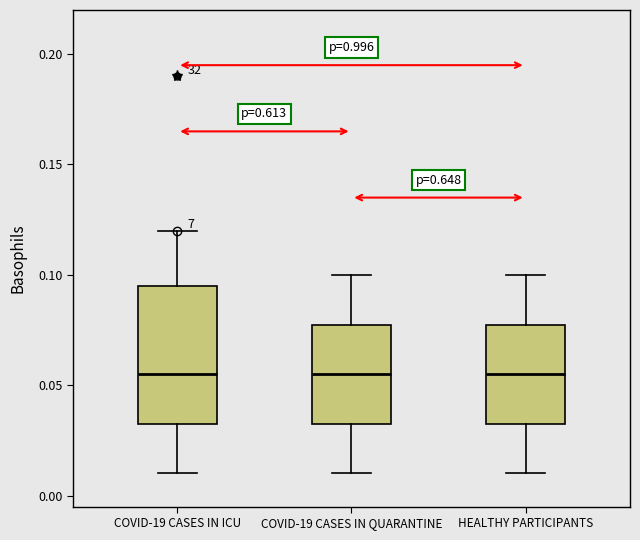

Reading left to right, read every box against the y-axis: the position of its median line, the range the box covers, and the ends of its whiskers. The values are not printed on the chart, so give them approximately, as read against the axis.

COVID-19 CASES IN ICU: median 0.055, box 0.035 to 0.095, whiskers 0.010 to 0.120
COVID-19 CASES IN QUARANTINE: median 0.055, box 0.035 to 0.080, whiskers 0.010 to 0.100
HEALTHY PARTICIPANTS: median 0.055, box 0.035 to 0.080, whiskers 0.010 to 0.100